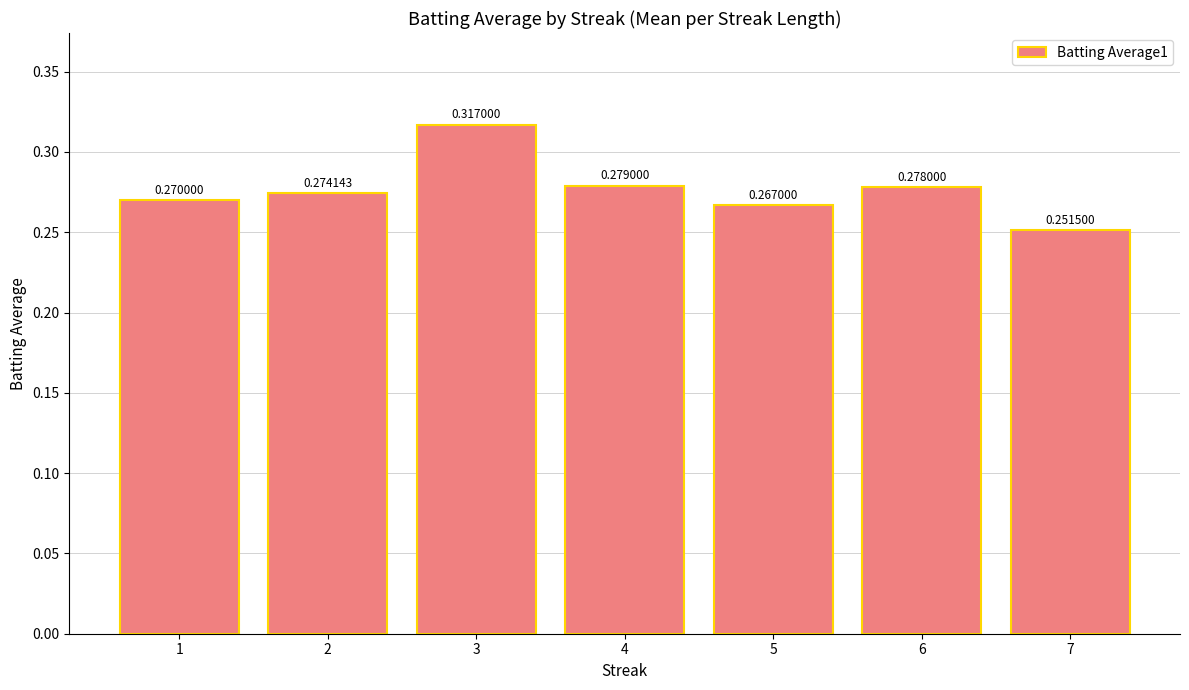

Which has a higher value, 1 or 4?

4